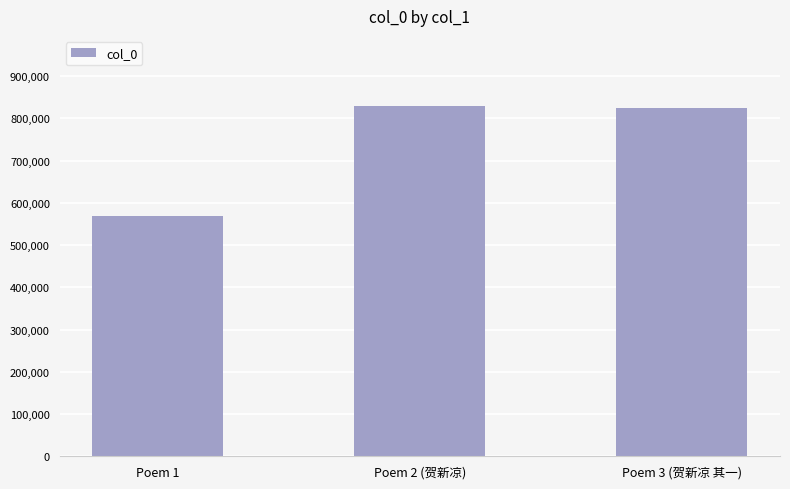

What is the value of the 2nd bar from the left?

829179